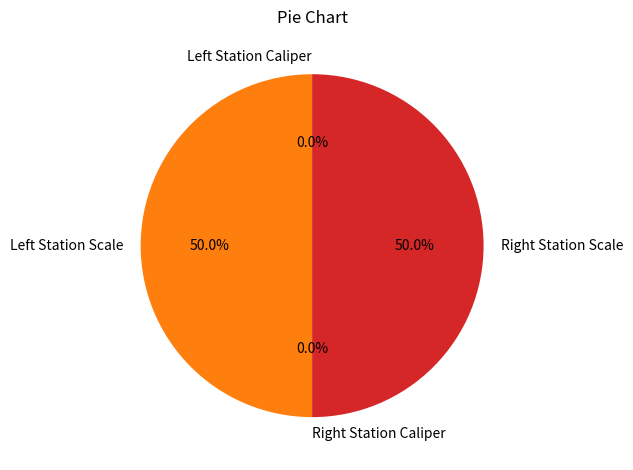

To the nearest percent, what is the difference between the largest and smallest slice percentages?

50%